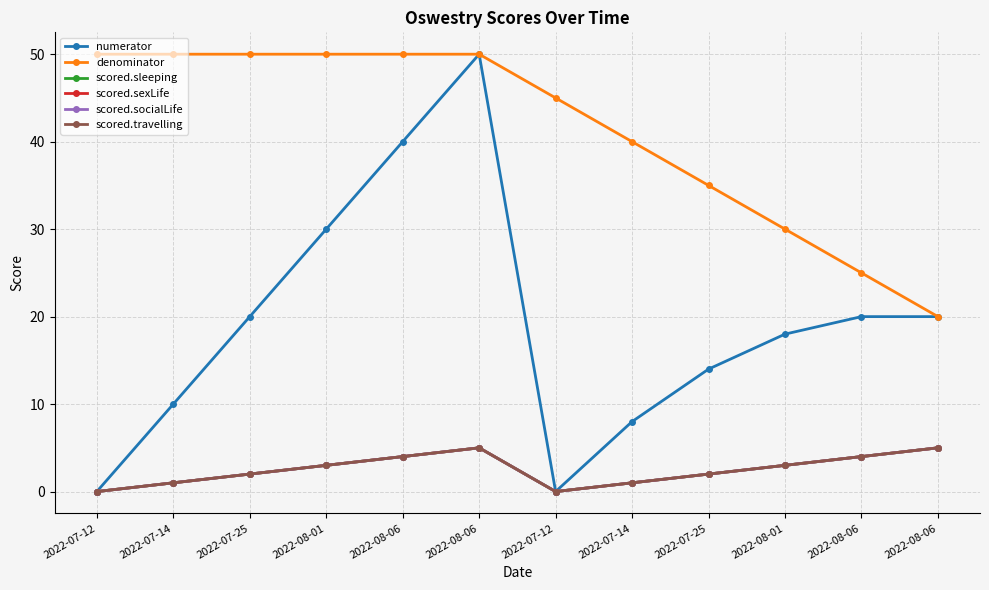

Which has a higher value, 2022-08-06 or 2022-08-01?

2022-08-06